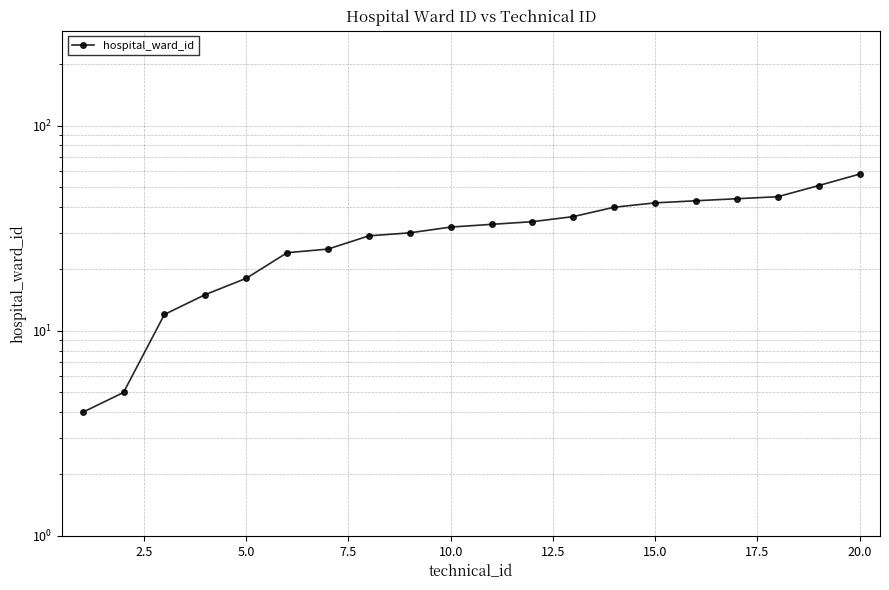

What is the sum of all values?

620